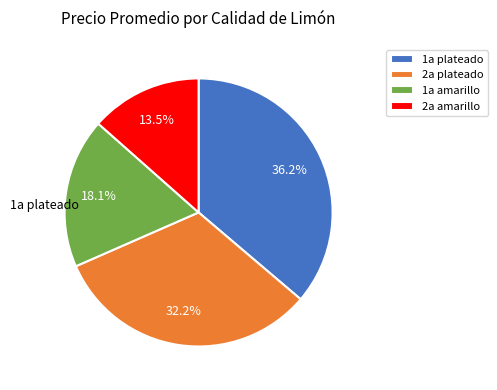

To the nearest percent, what is the difference between the 2a amarillo and 1a amarillo slice percentages?

5%